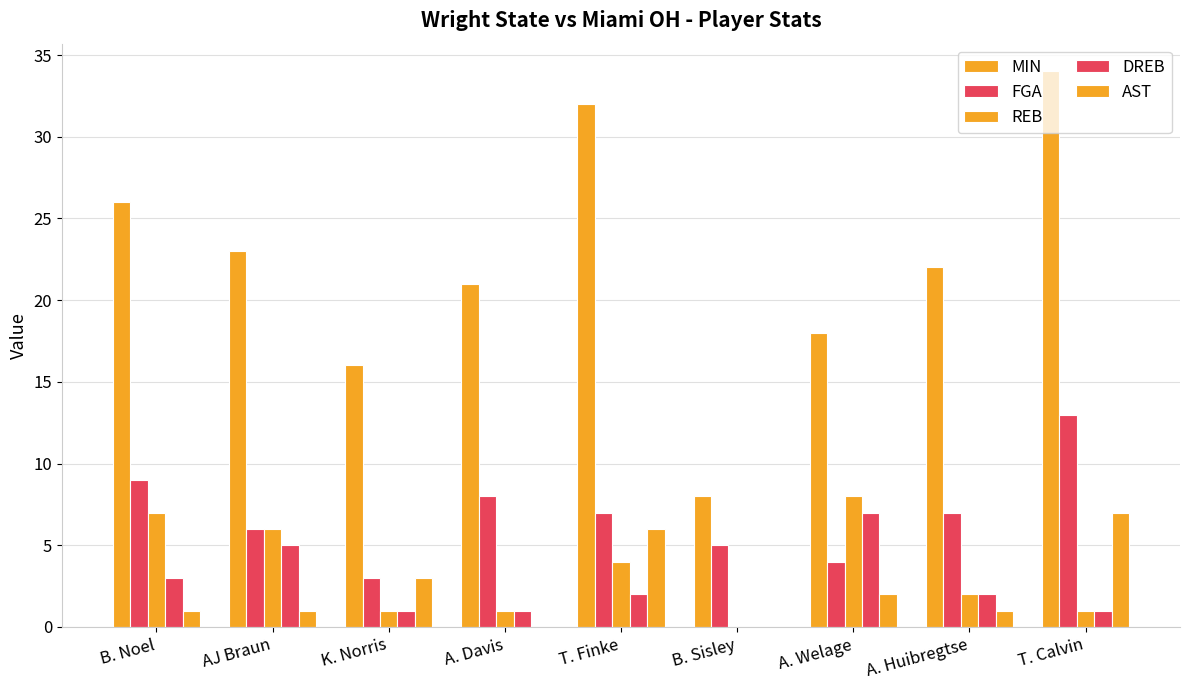

How many groups of bars are there?

9